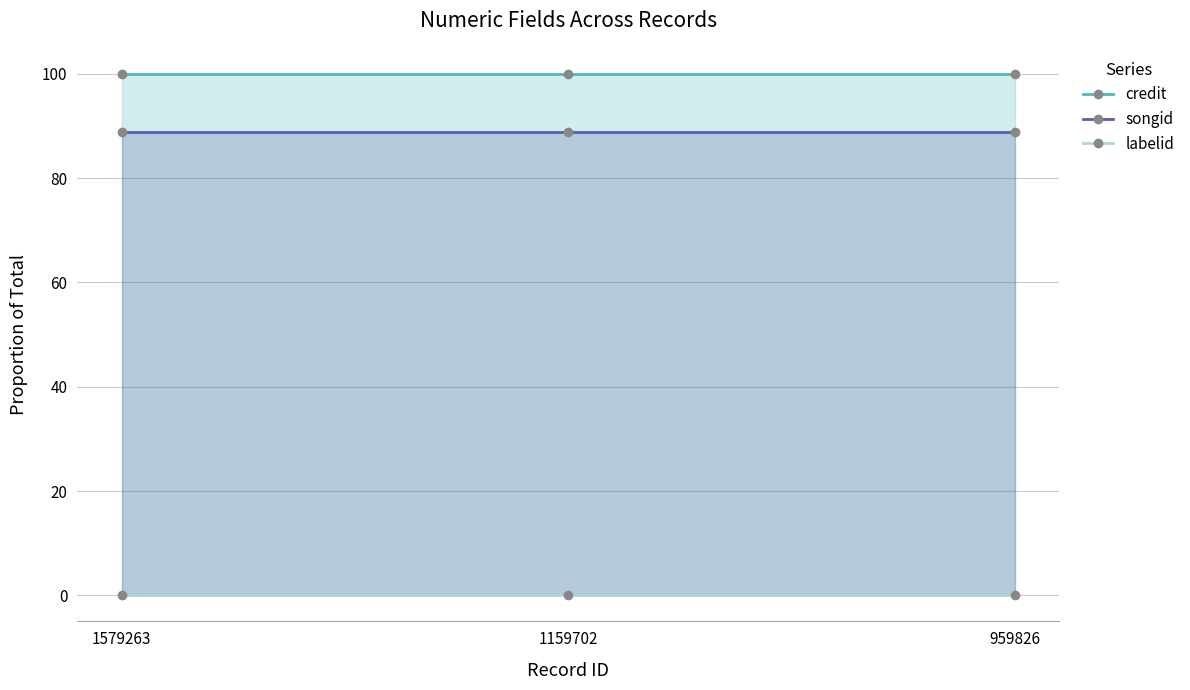

Where is credit nearest to the value 100?

1579263